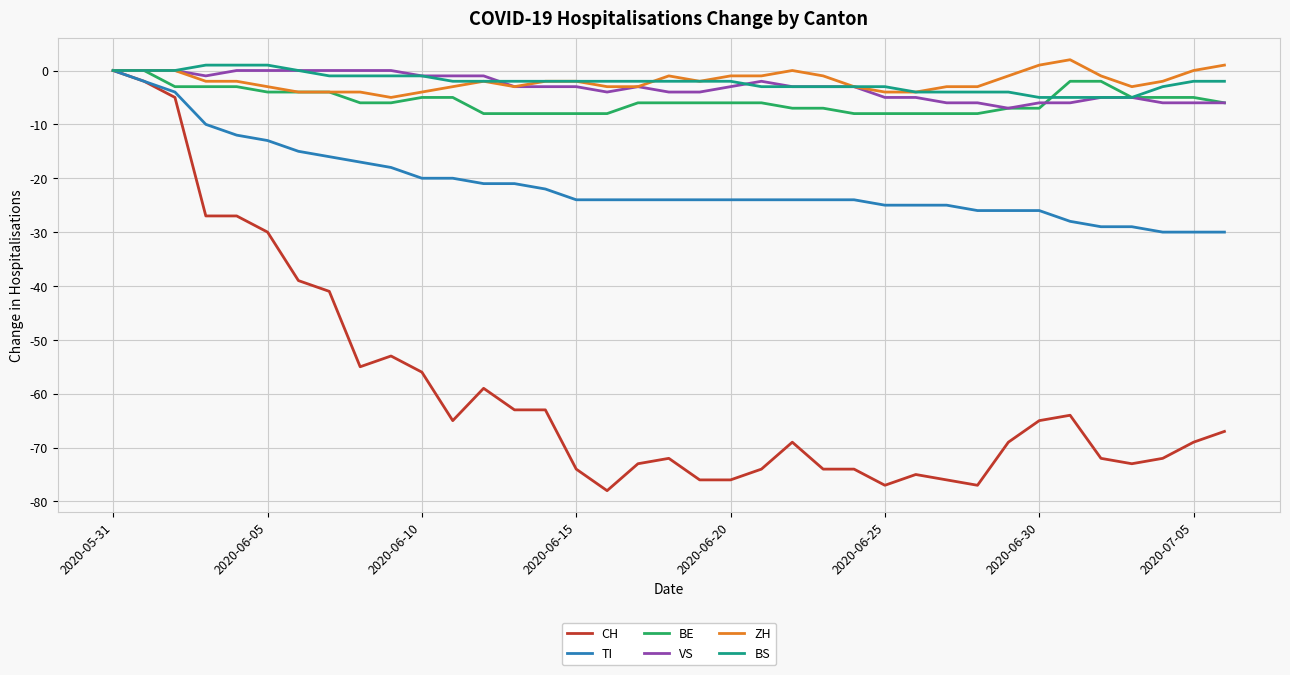

What is the minimum value for ZH?

-5